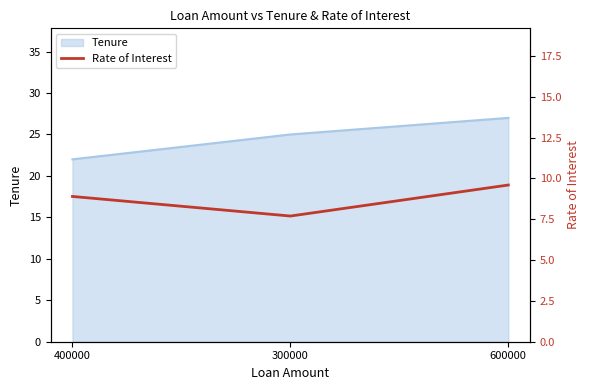

What position from the left is 300000?

2